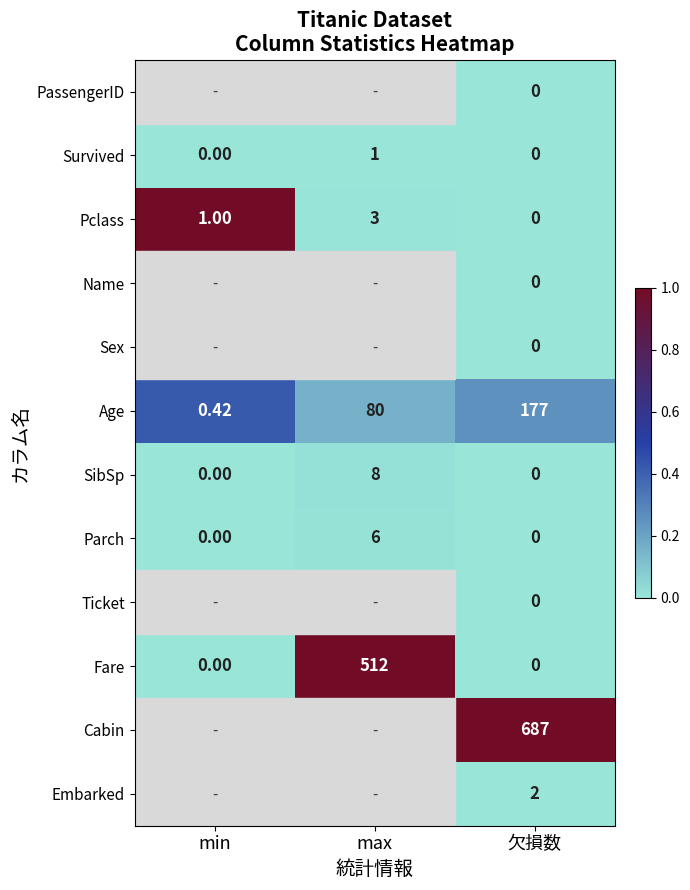

Which category has the highest value in the Pclass series?

max